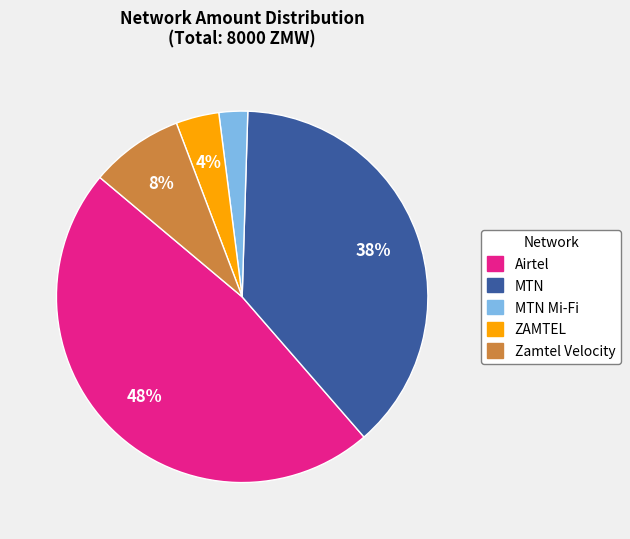

Is MTN the majority of the pie?

No